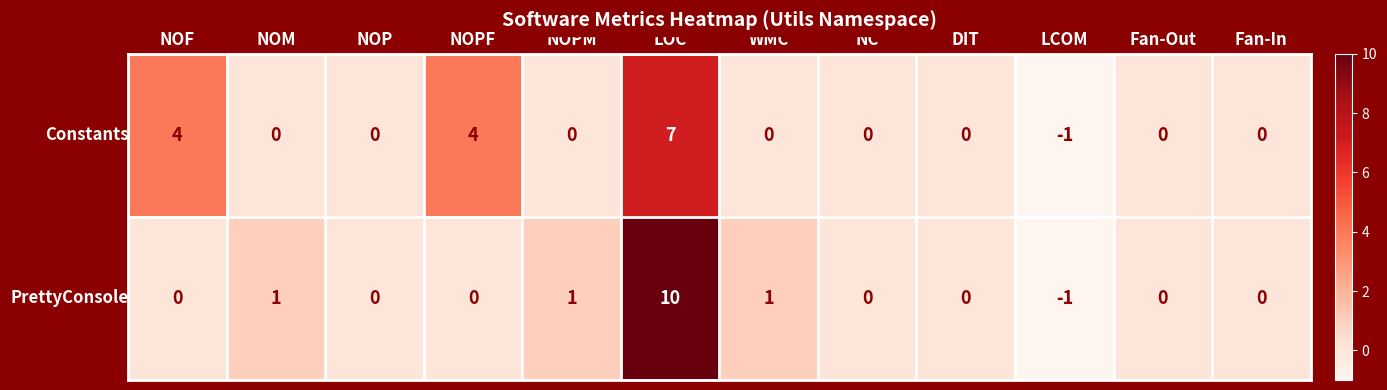

What is the greatest value displayed?

10